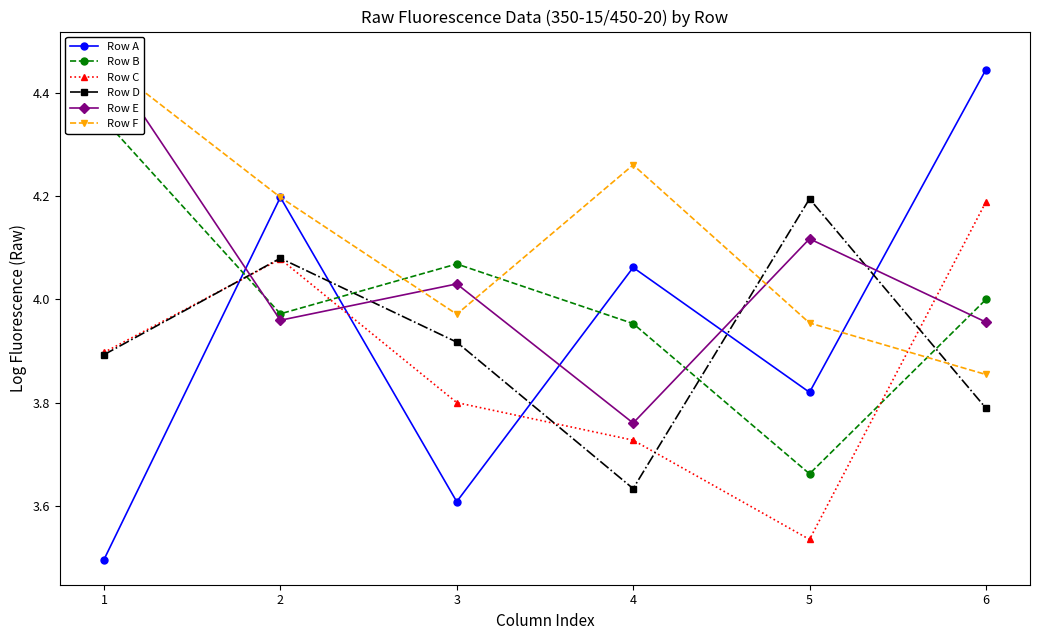

What is the value of the Row E point at the 6th from the left?

4.0